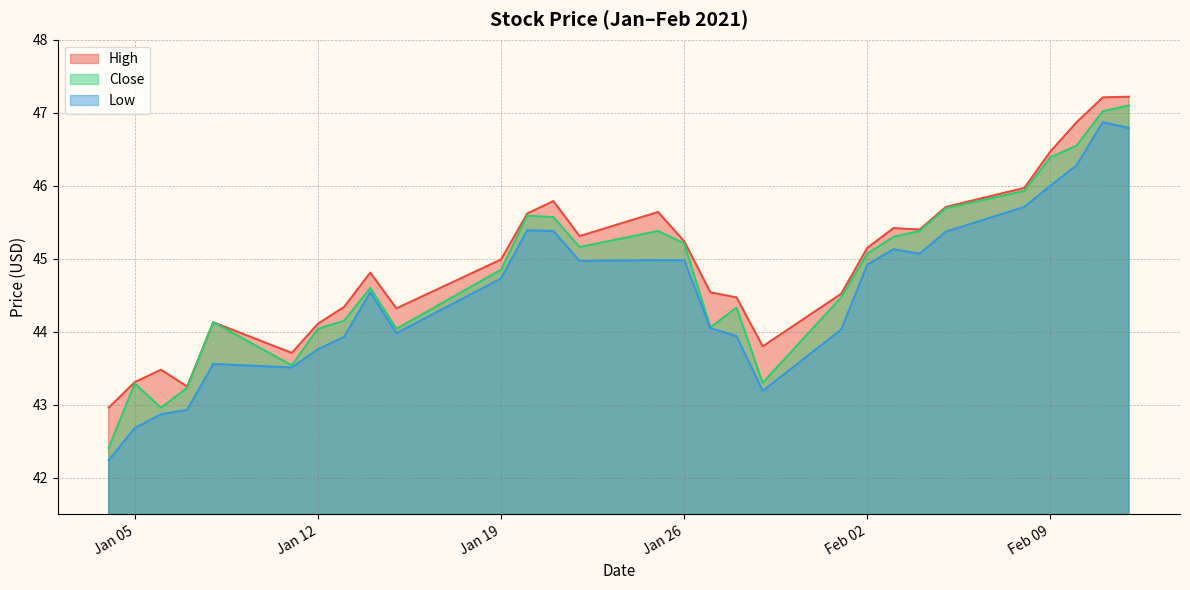

Which series has the largest total across all categories?

High